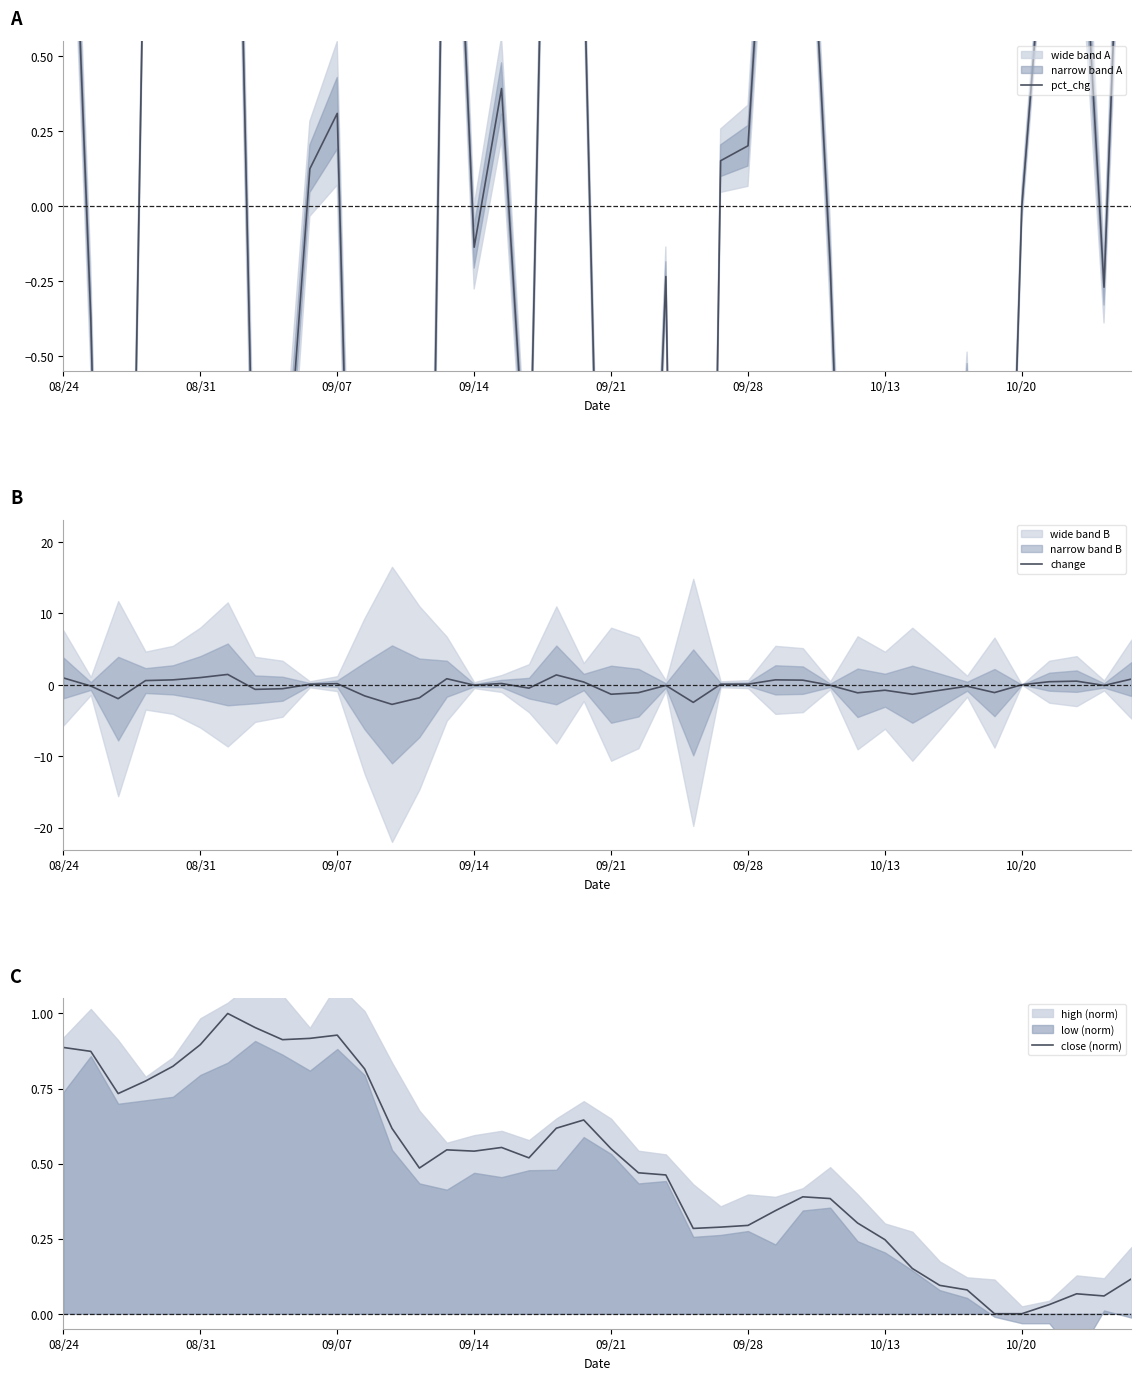

What is the sum of all close (norm) values?

19.6